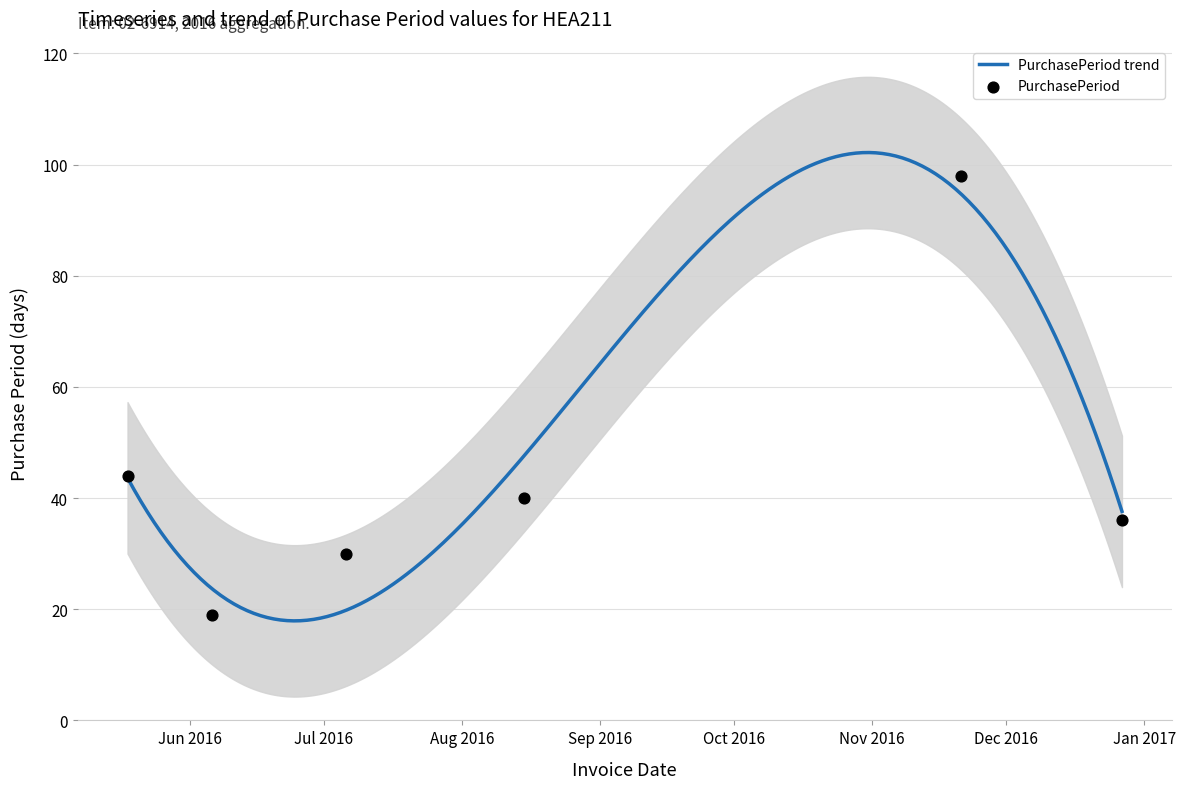

What is the ratio of the value at 2016-06-06 to the value at 2016-11-21?

0.2